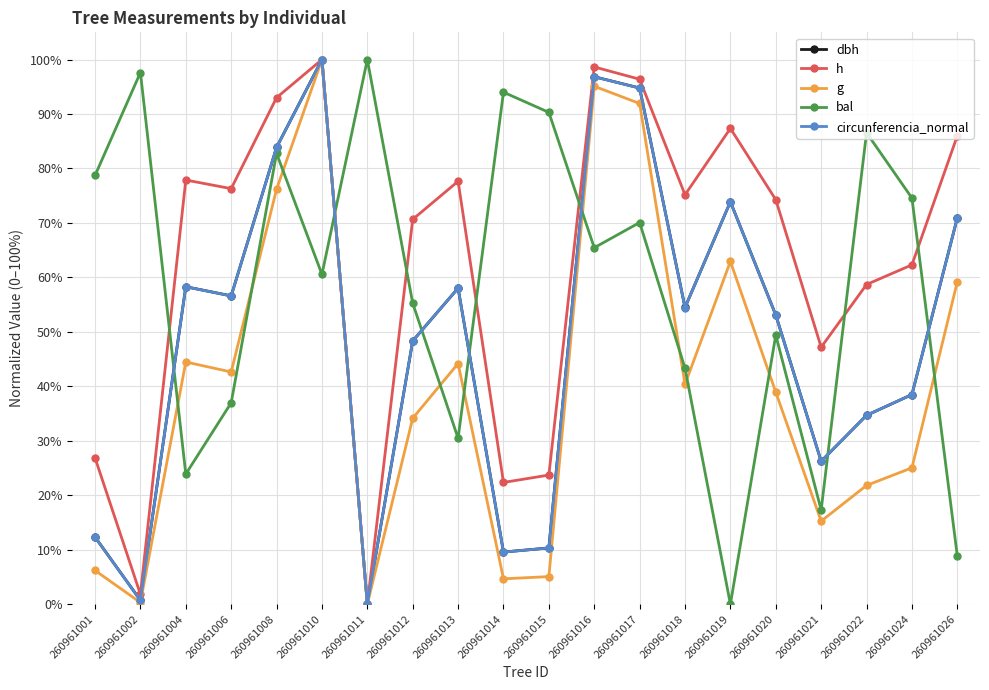

The value of circunferencia_normal at 260961016 is 151.2. True or false?

False